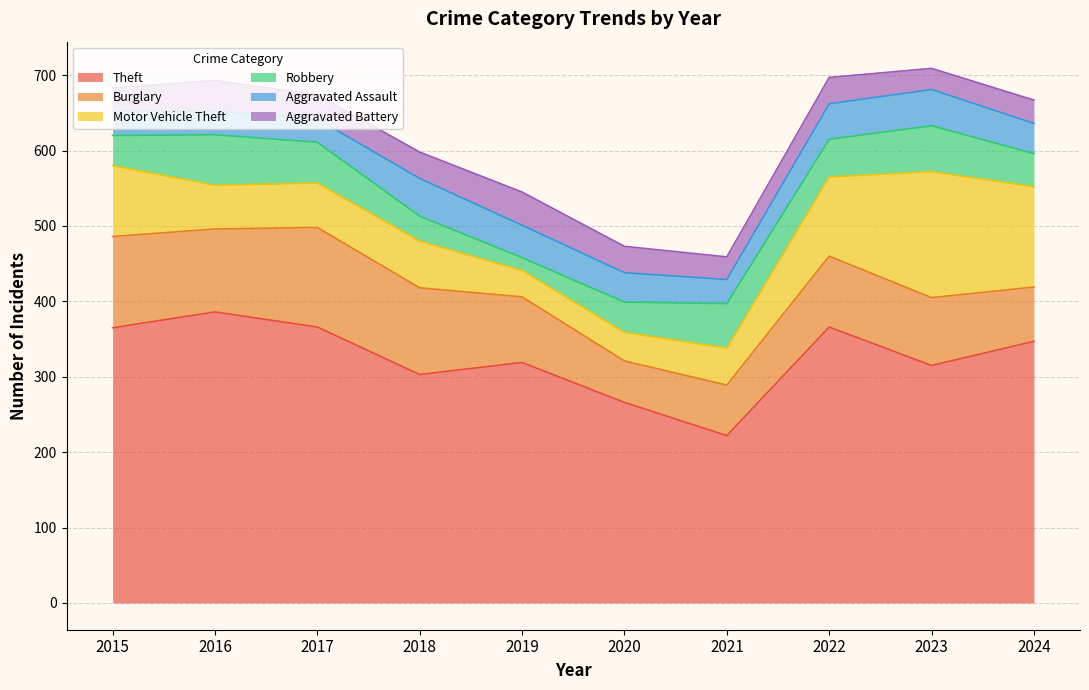

At which label is Robbery closest to 42?

2015